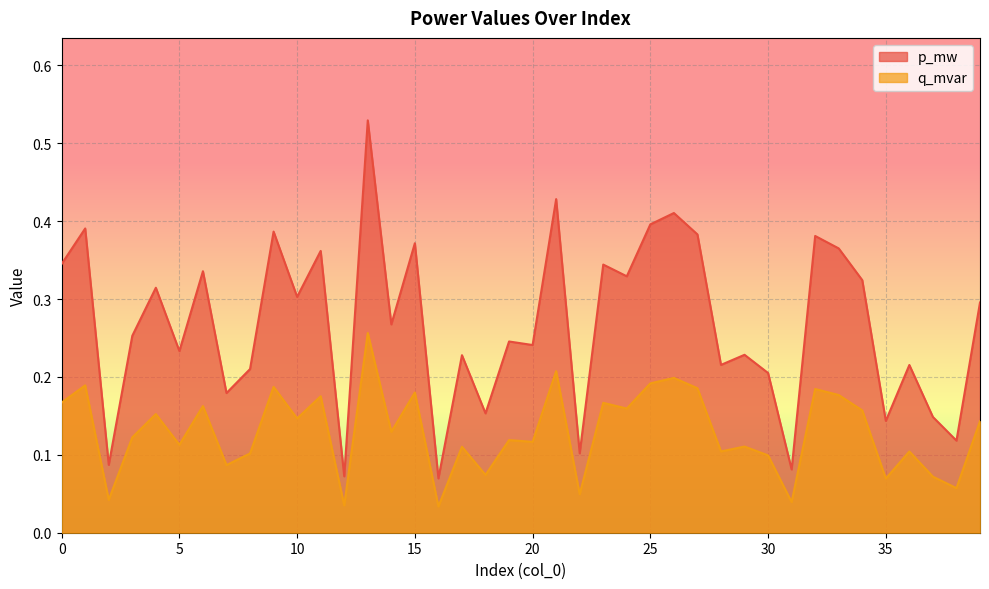

What is the total value across all series at 38?

0.2